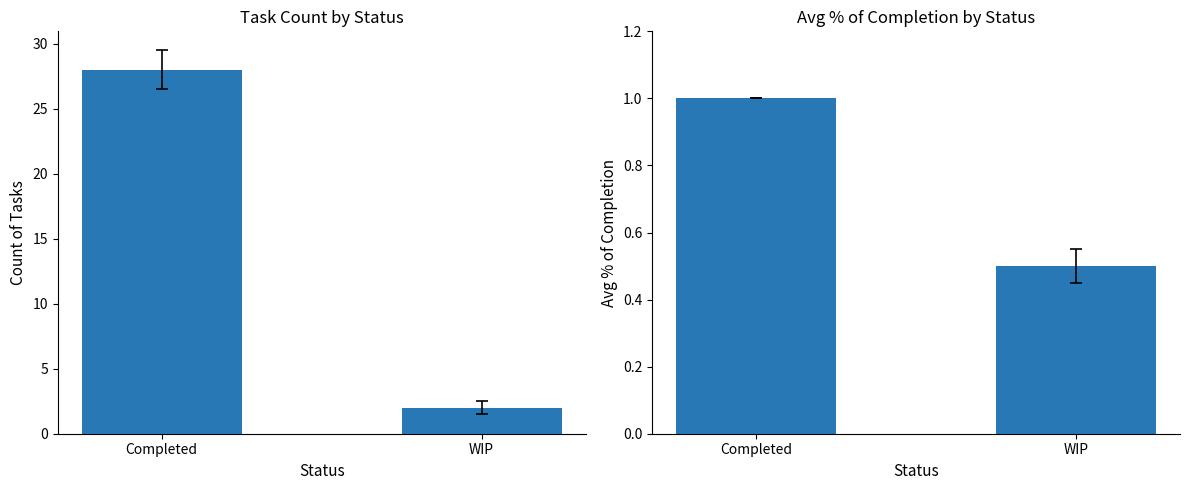

What is the total value across all series at WIP?

2.5